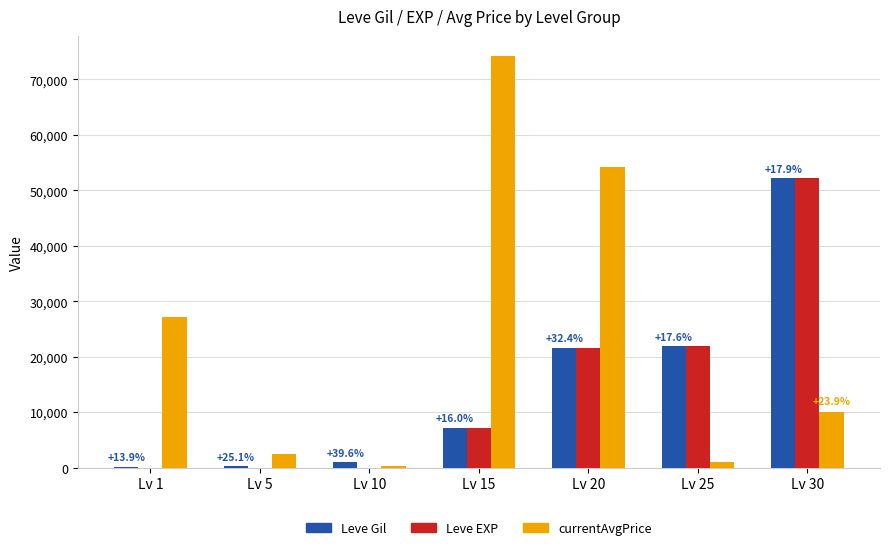

At which category is the sum across all series the highest?

Lv 30